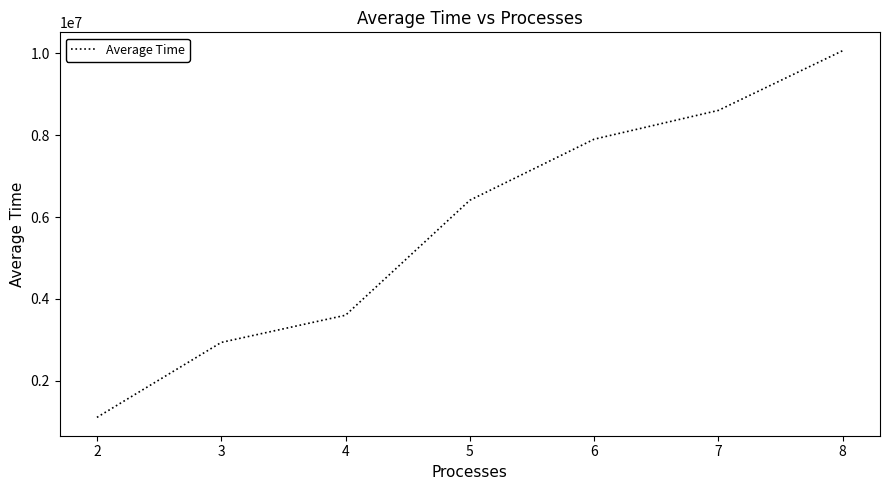

What is the greatest value displayed?

10061774.9